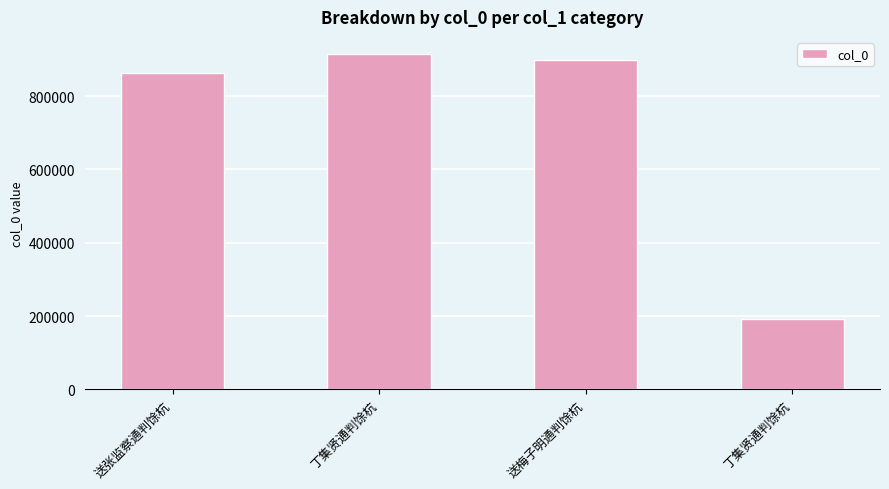

What is the label of the 3rd bar from the left?

送梅子明通判馀杭